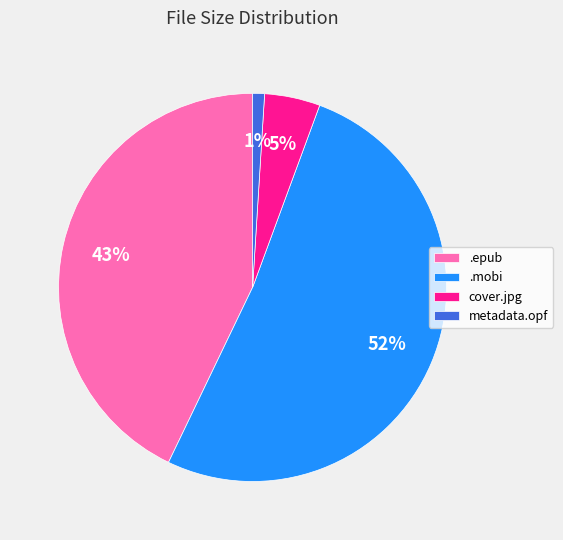

True or false: metadata.opf accounts for 11% of the total.

False